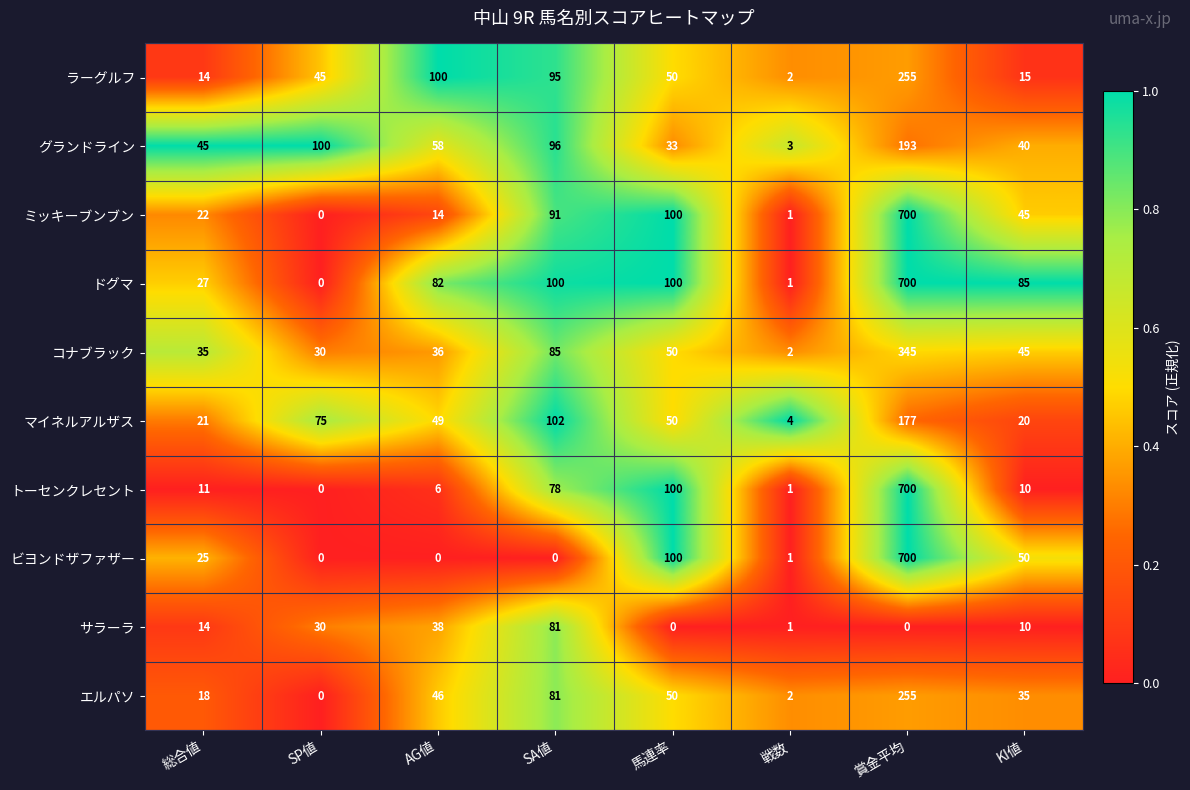

What is the maximum value shown in the chart?

700